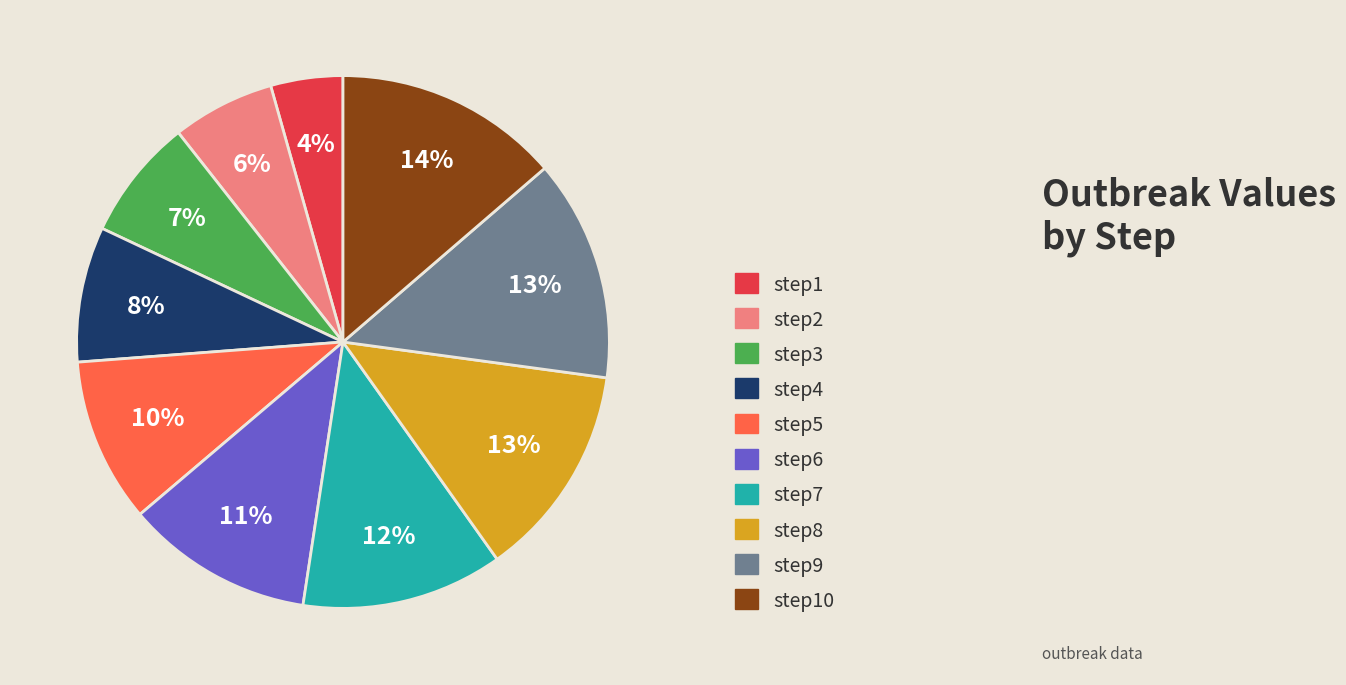

Is it true that step4 is 18% of the pie?

False